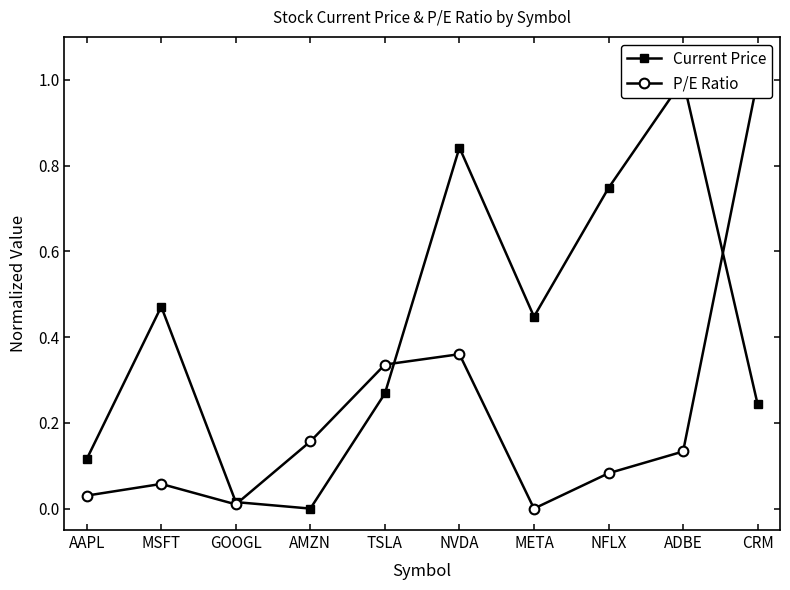

Is this an area chart (filled region under the line)?

No